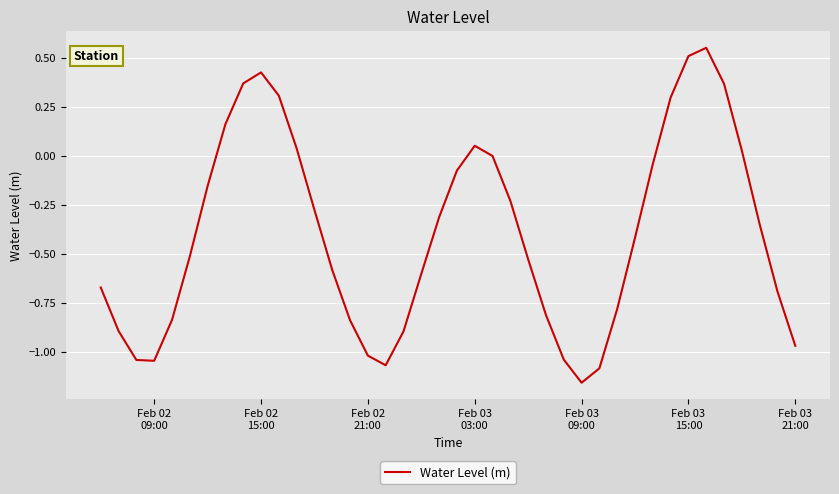

What is the maximum value shown in the chart?

0.6